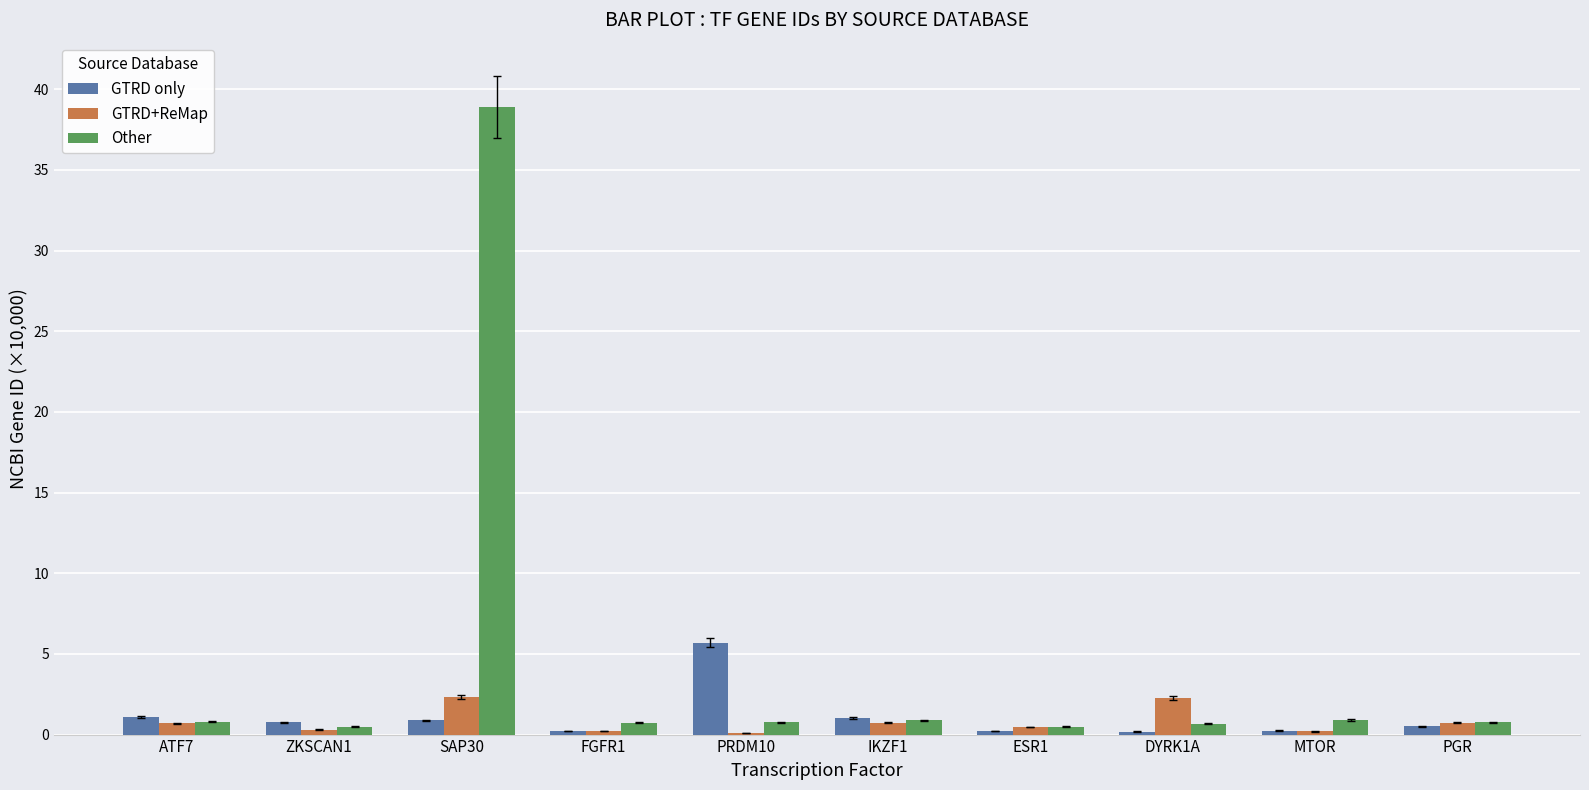

What is the maximum value shown in the chart?

38.9